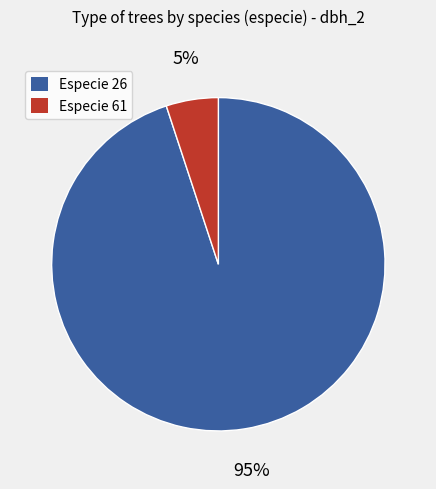

To the nearest percent, what is the average slice percentage?

50%